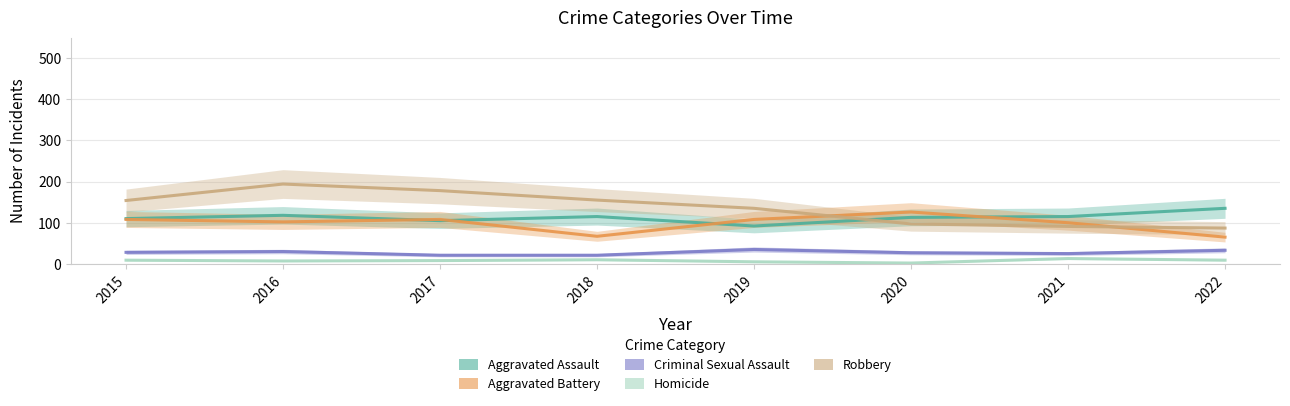

What is the greatest value displayed?

194